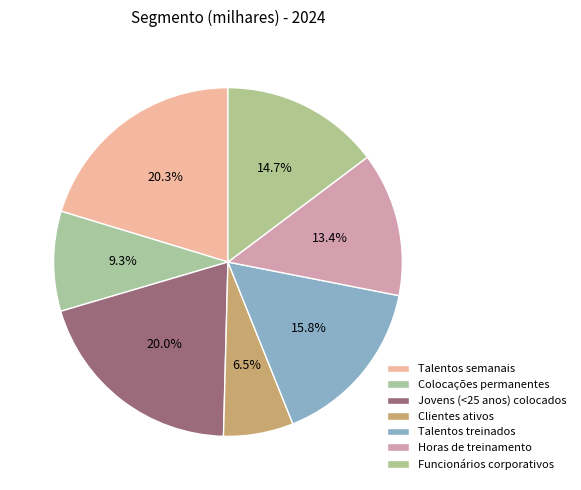

How many slices are in this pie chart?

7